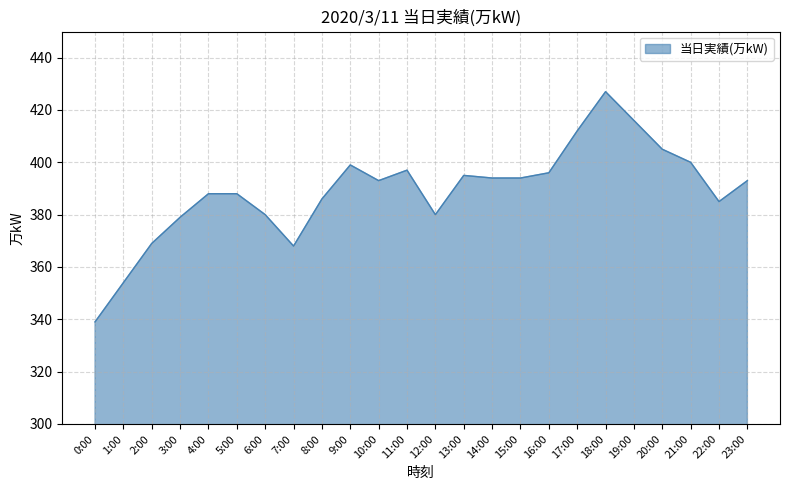

Reading right to left, extract all data points from this chart.

23:00=393	22:00=385	21:00=400	20:00=405	19:00=416	18:00=427	17:00=412	16:00=396	15:00=394	14:00=394	13:00=395	12:00=380	11:00=397	10:00=393	9:00=399	8:00=386	7:00=368	6:00=380	5:00=388	4:00=388	3:00=379	2:00=369	1:00=354	0:00=339